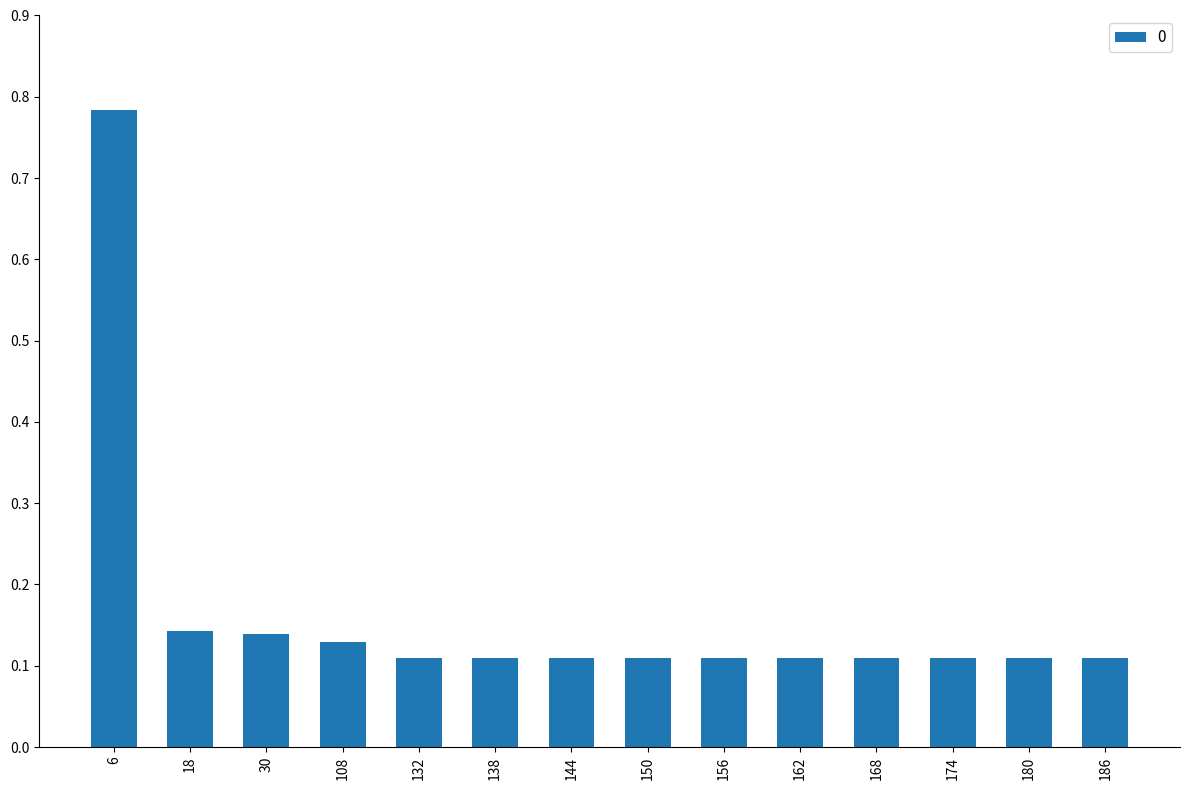

How many values are between 0 and 1?

14